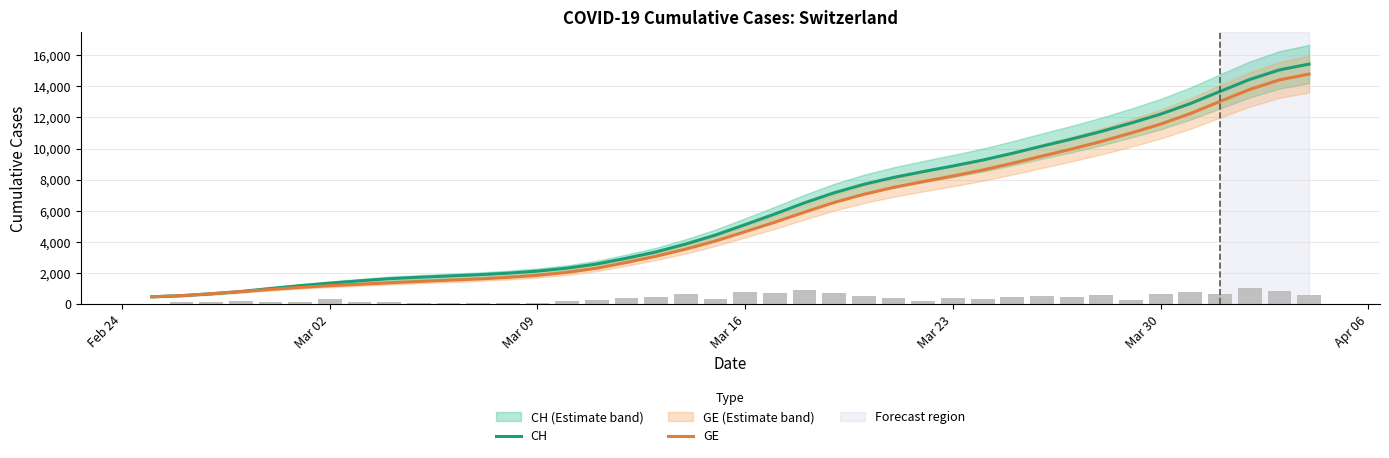

What is the difference between the maximum and second lowest values in the CH series?

14892.8